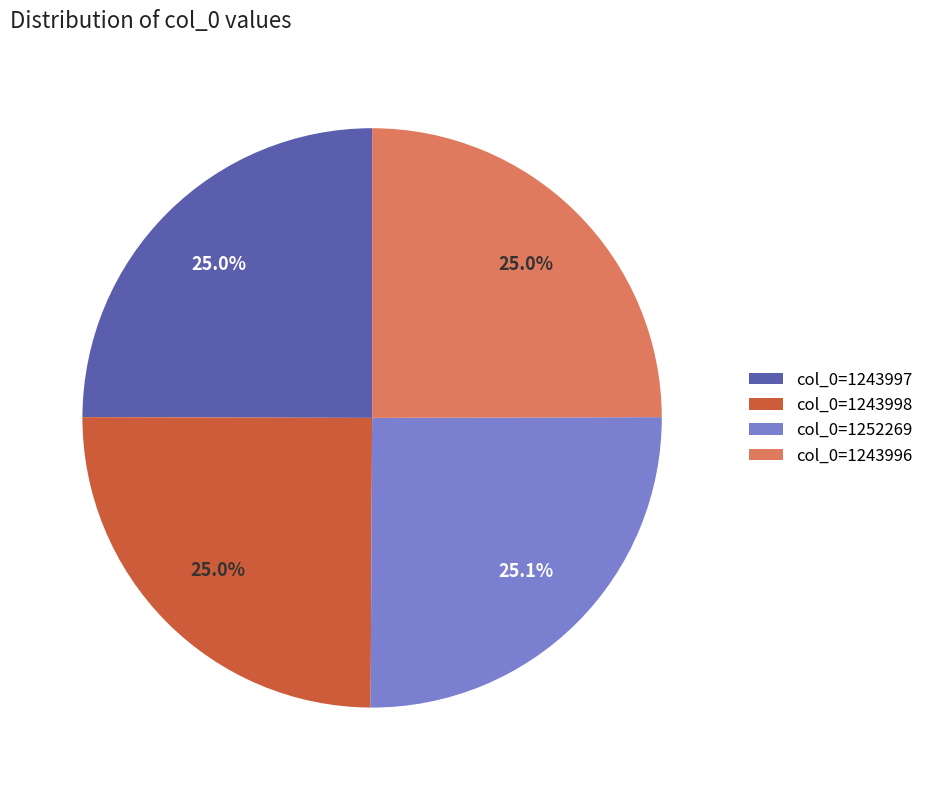

What percentage is NOT represented by col_0=1243997?

75.0%